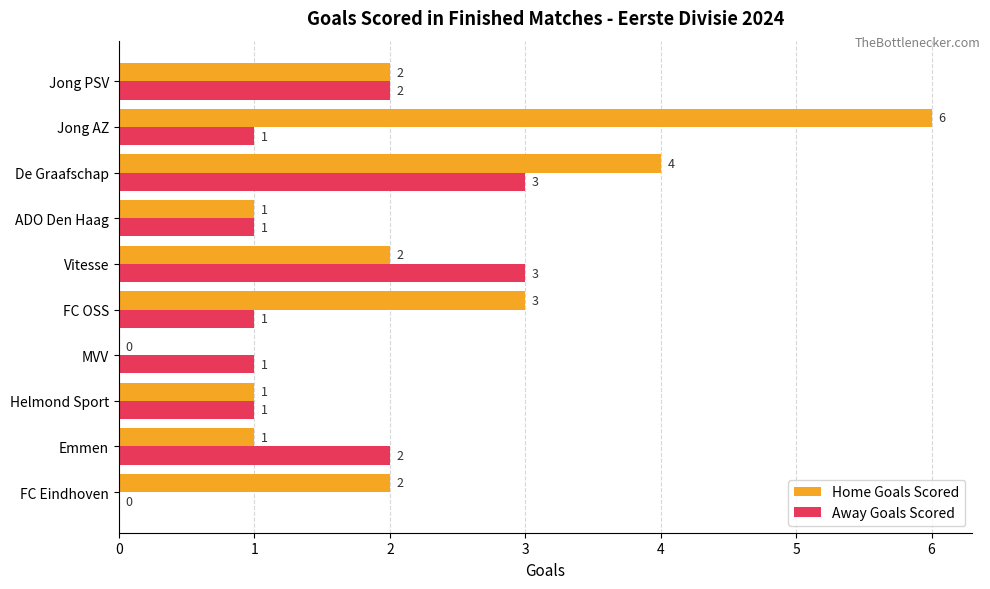

What is the sum of all Home Goals Scored values?

22